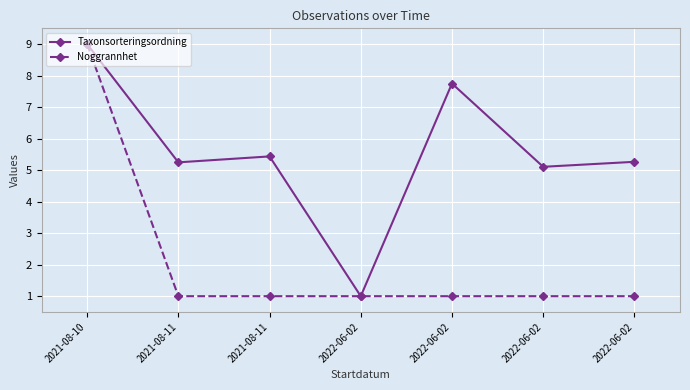

True or false: Noggrannhet has a value of 1.7 at 2022-06-02.

False